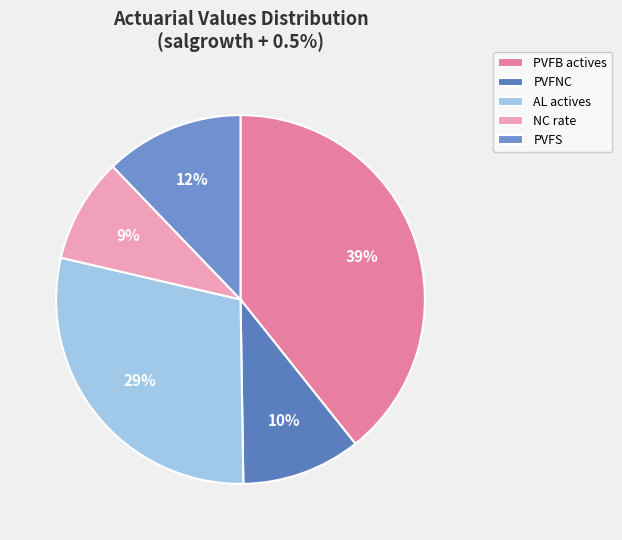

How many slices are in this pie chart?

5